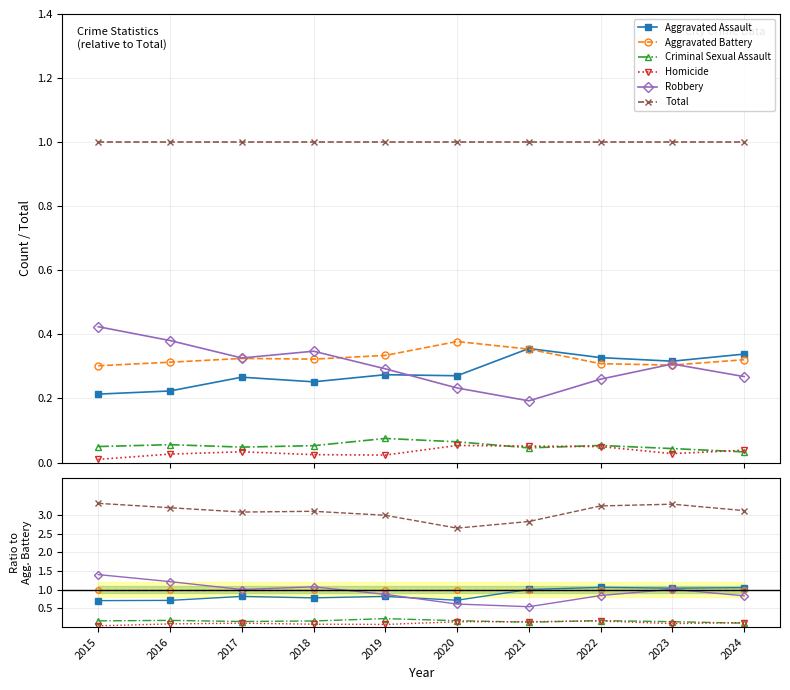

True or false: Total and Aggravated Assault cross at least once.

False